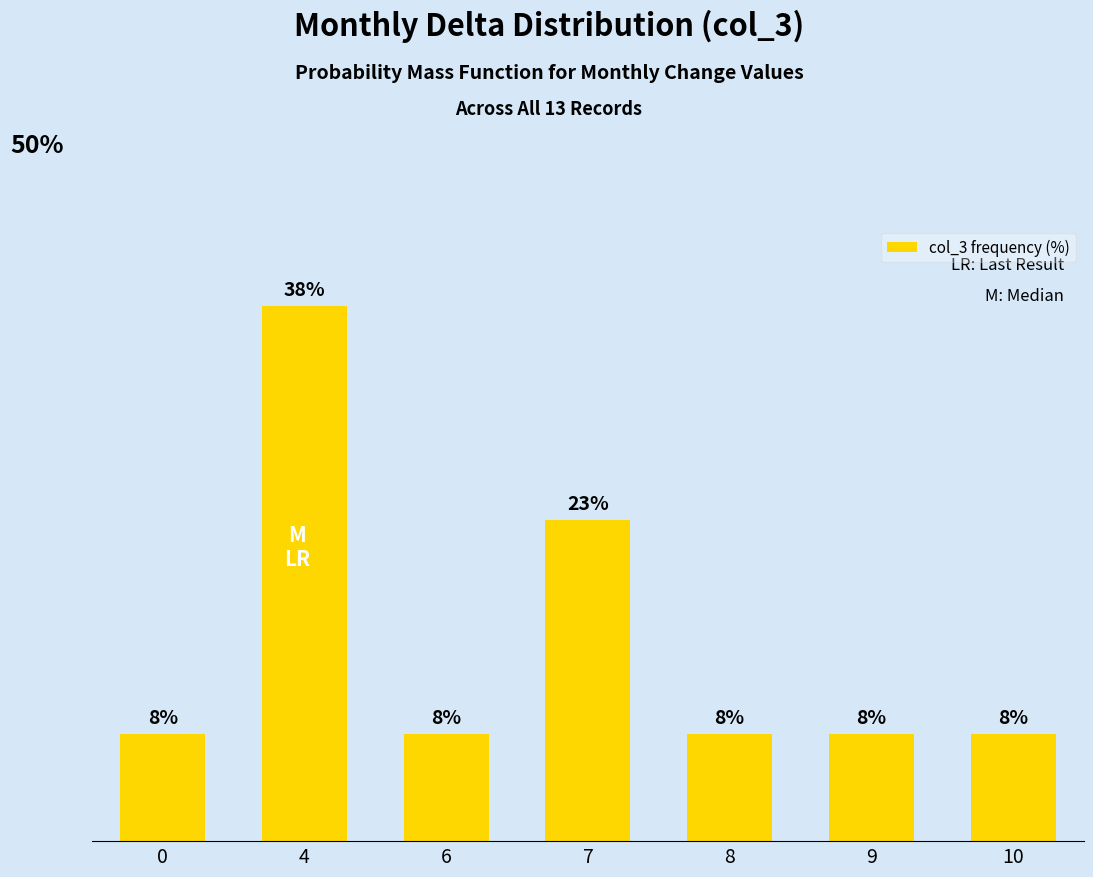

Reading right to left, extract all data points from this chart.

10=7.7	9=7.7	8=7.7	7=23.1	6=7.7	4=38.5	0=7.7